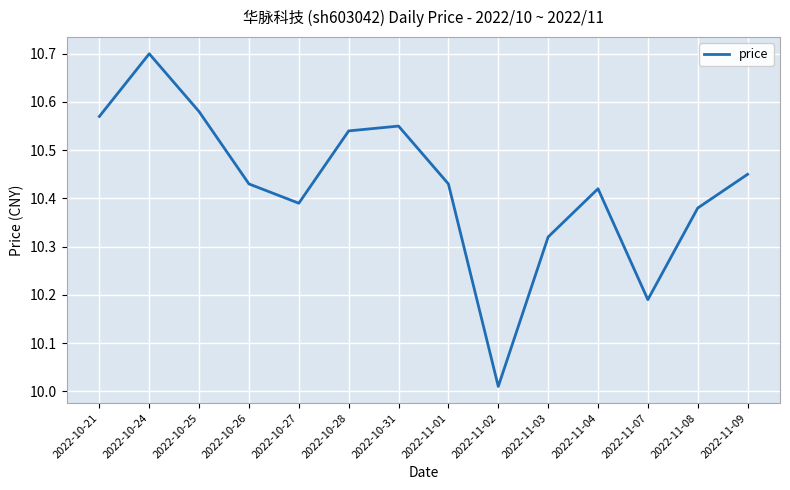

Which label corresponds to the largest value in the chart?

2022-10-24